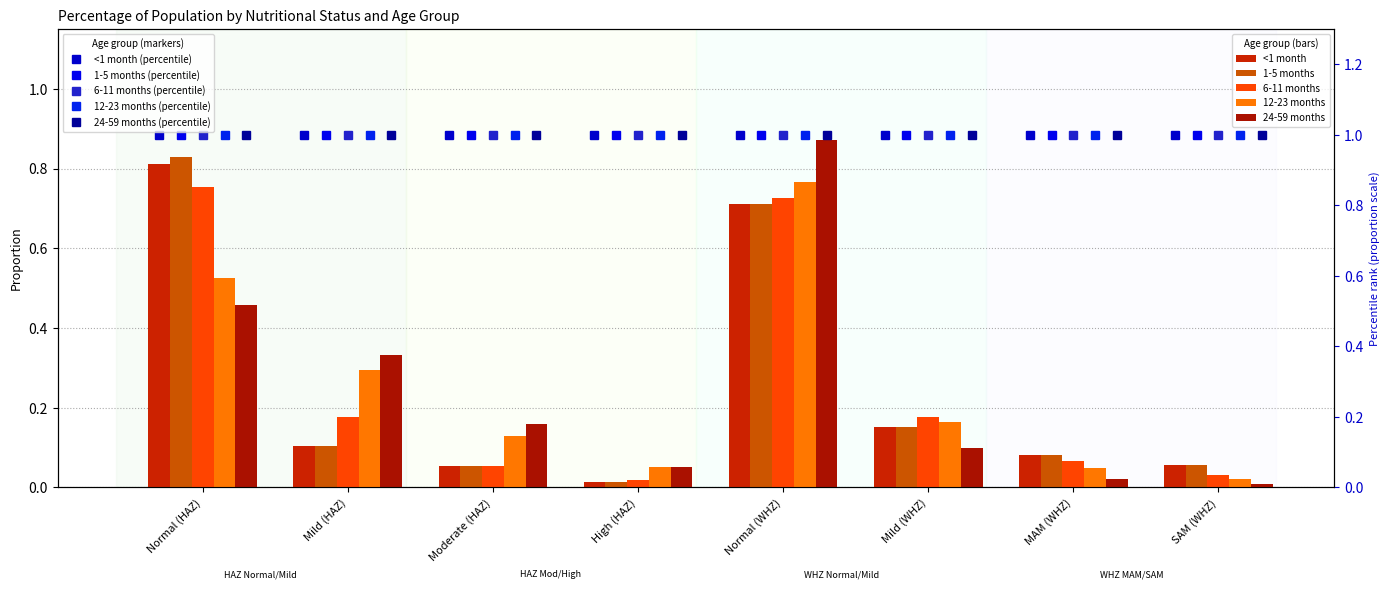

Which has a higher value, SAM (WHZ) or High (HAZ)?

SAM (WHZ)